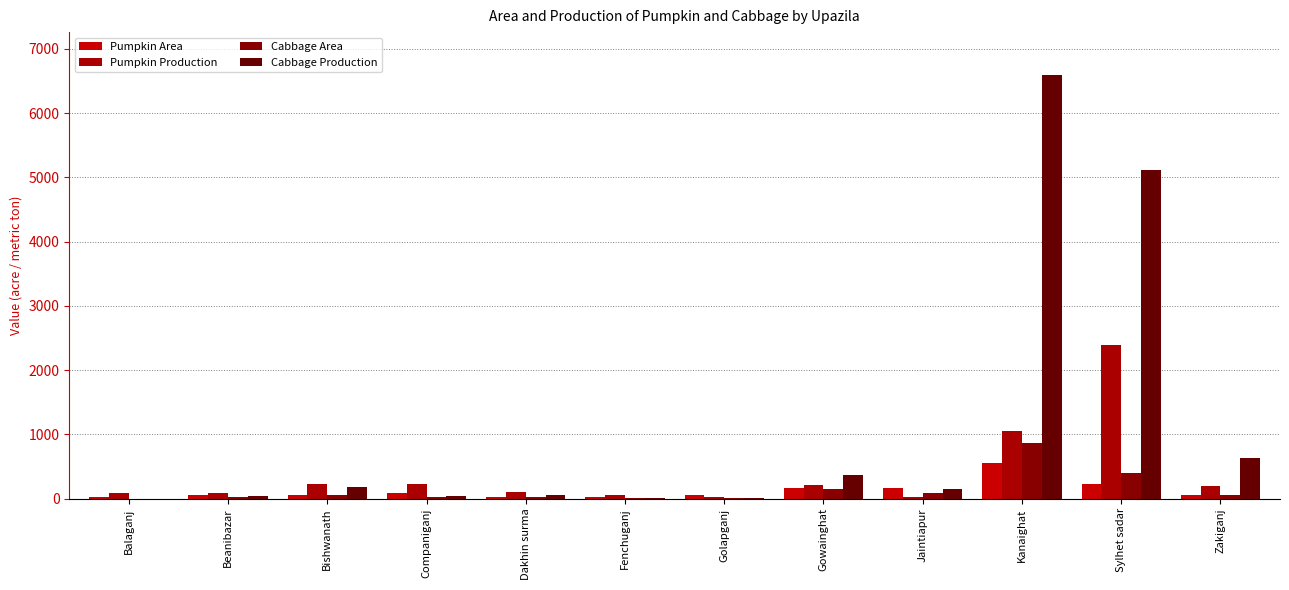

Which series has the largest total across all categories?

Cabbage Production